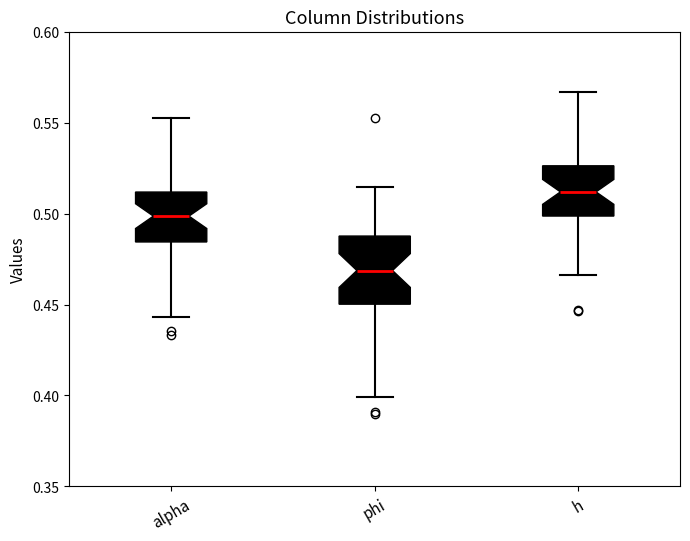

Reading left to right, transcribe this box plot: for each box, give where its median line is, the range the box spans, and where its two whiskers end, as read against the y-axis. The values are not printed on the chart, so give them approximately, as read against the axis.

alpha: median 0.500, box 0.485 to 0.510, whiskers 0.445 to 0.550
phi: median 0.470, box 0.450 to 0.490, whiskers 0.400 to 0.515
h: median 0.510, box 0.500 to 0.525, whiskers 0.465 to 0.565